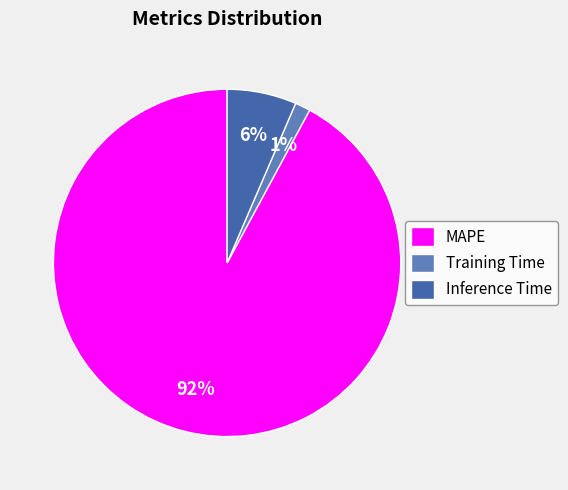

To the nearest percent, what percentage of the pie is Training Time?

1%